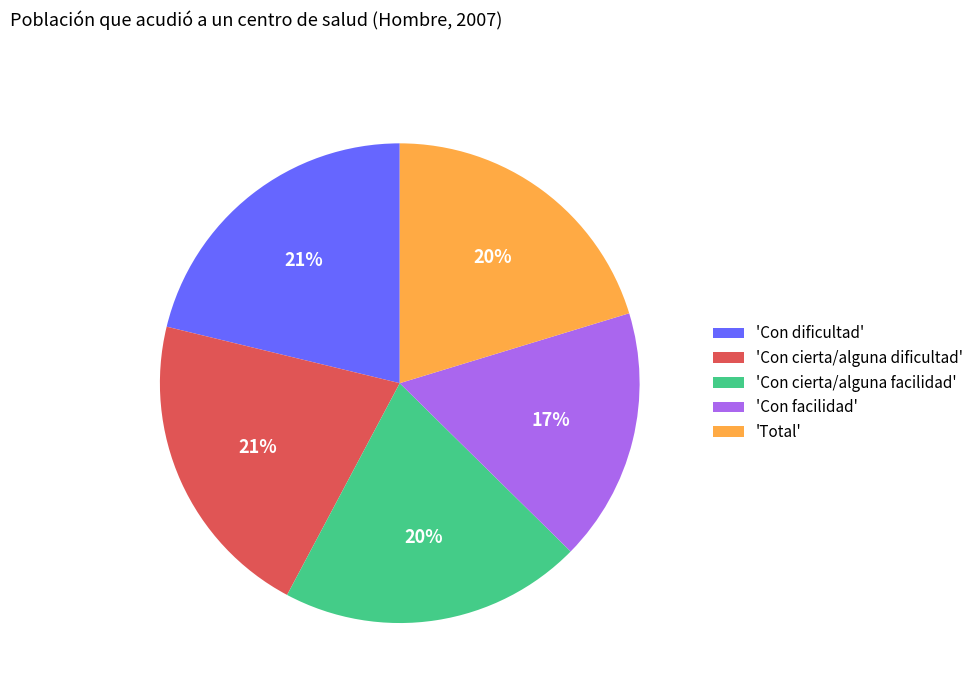

To the nearest percent, what is the average slice percentage?

20%